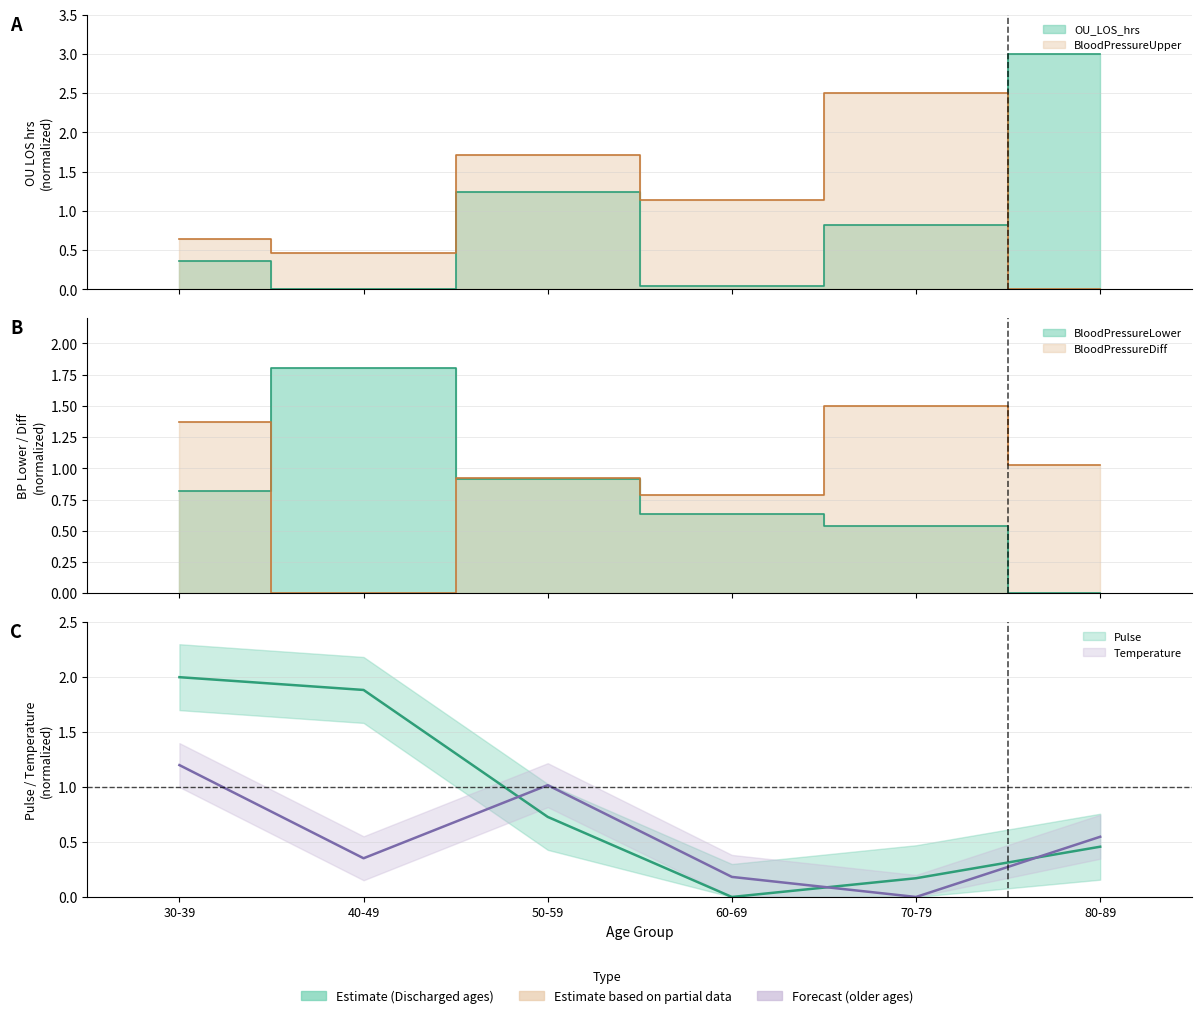

How many times do BloodPressureLower and OU_LOS_hrs cross each other?

3